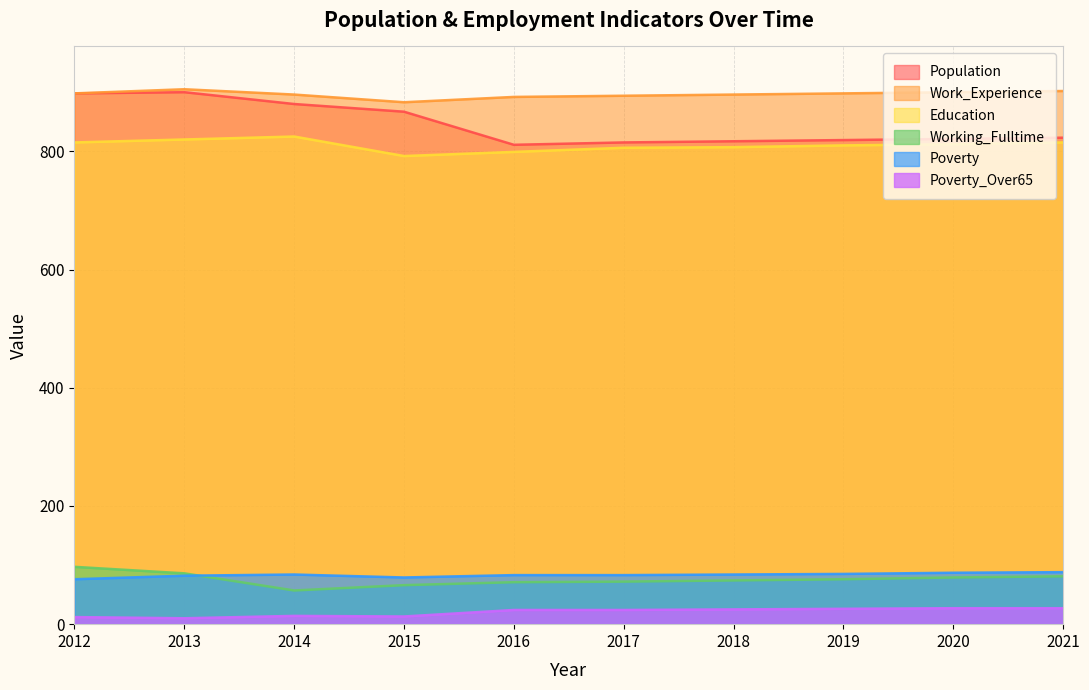

Count the number of categories in the chart.

10